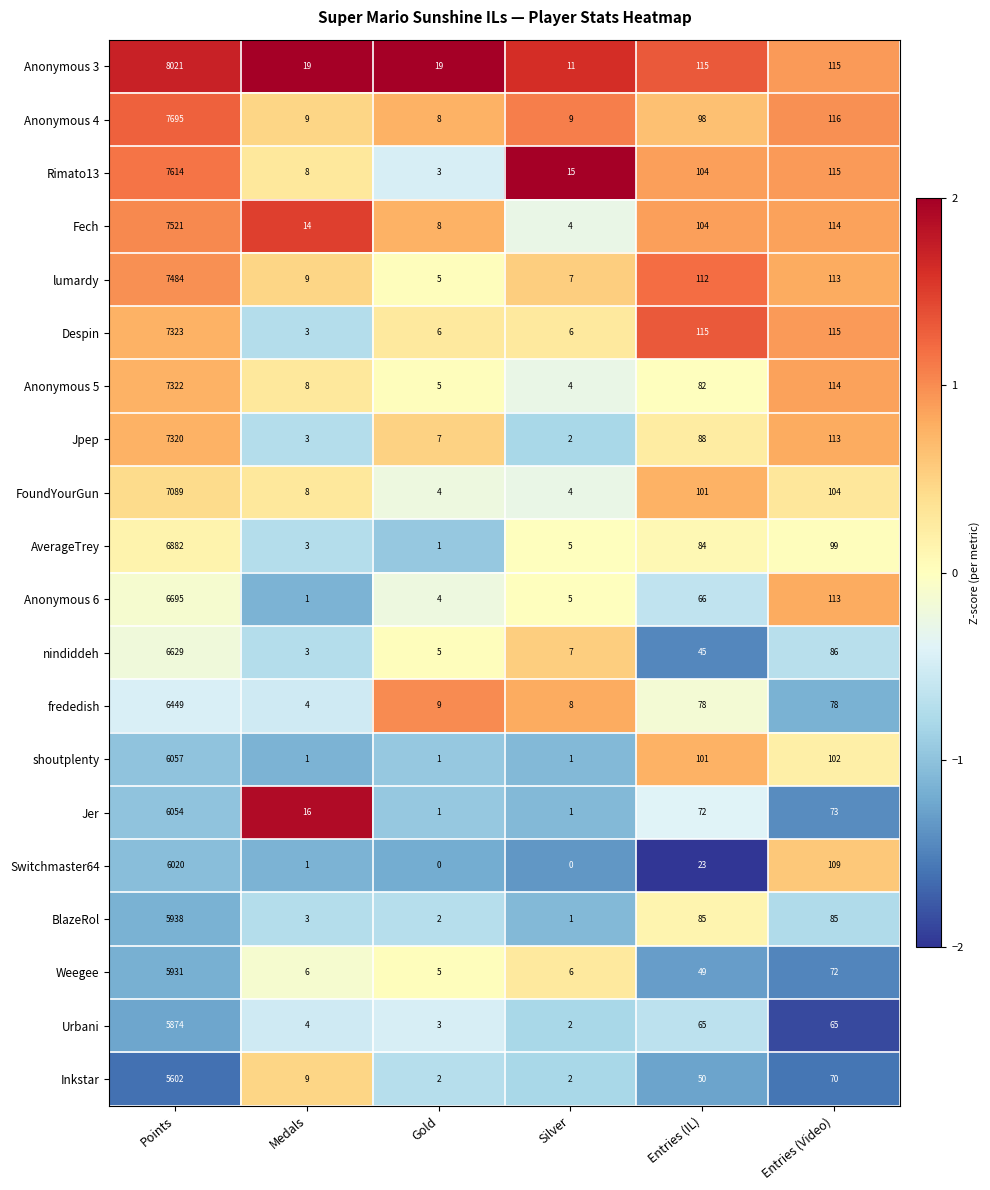

Which series has the largest range (max minus min)?

Anonymous 3